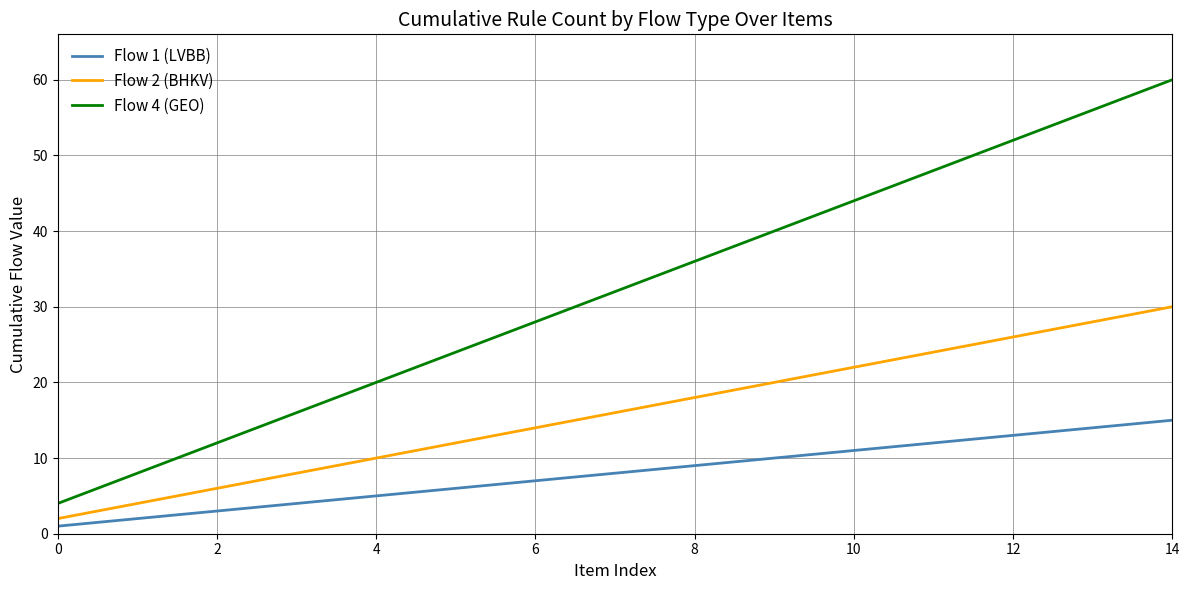

Which series has the widest spread of values?

Flow 4 (GEO)